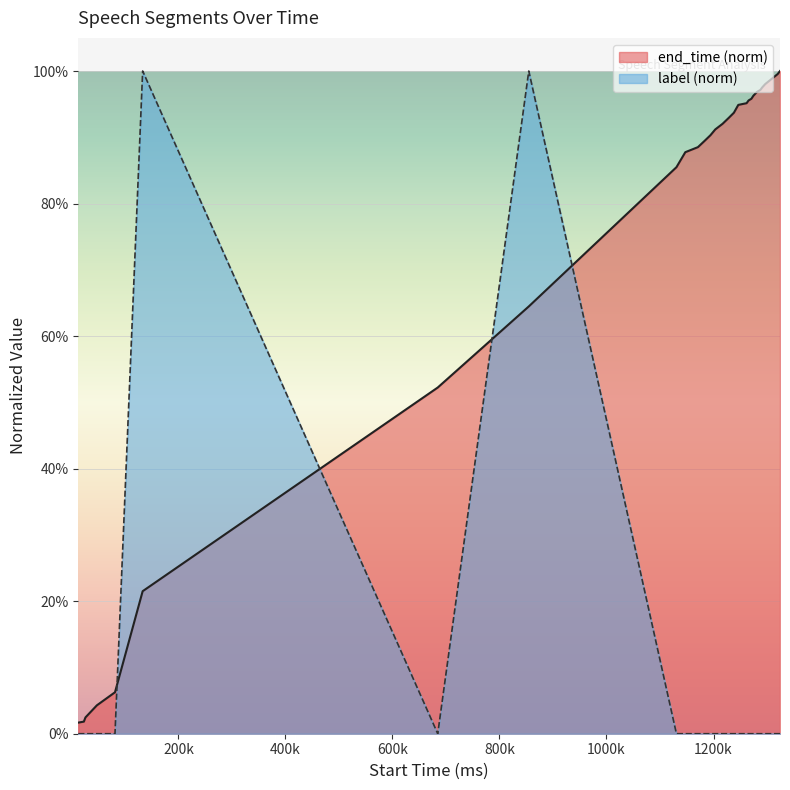

Count the number of categories in the chart.

30